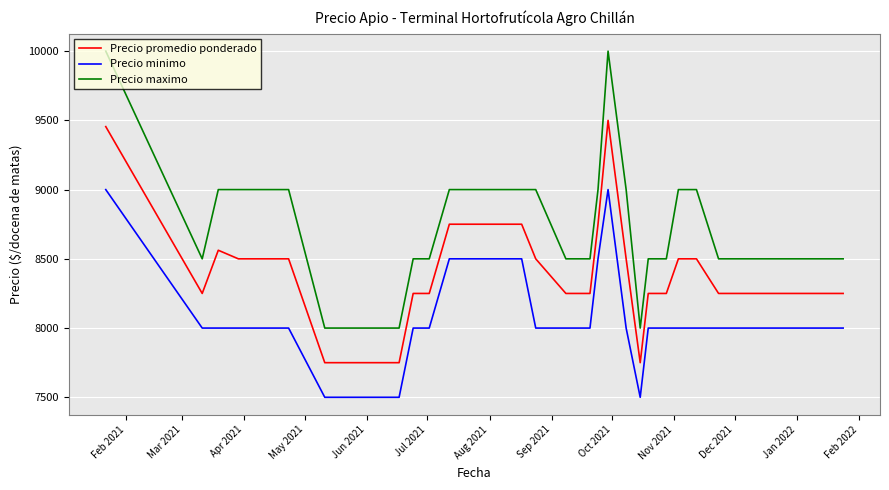

True or false: Precio maximo and Precio promedio ponderado cross at least once.

False